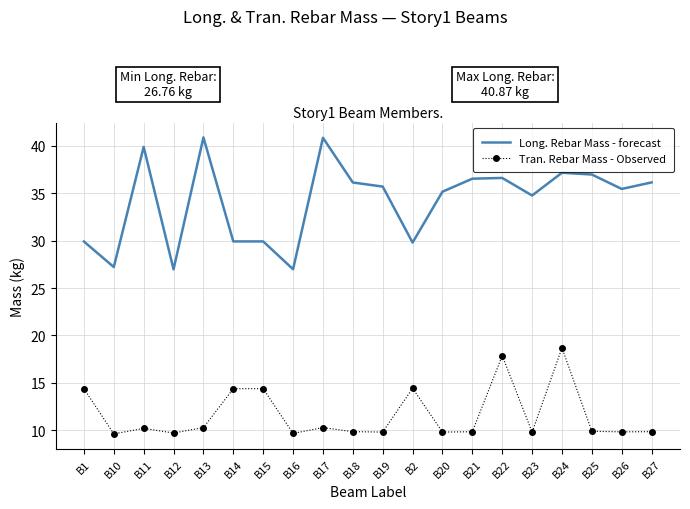

True or false: Tran. Rebar Mass - Observed and Long. Rebar Mass - forecast cross at least once.

False